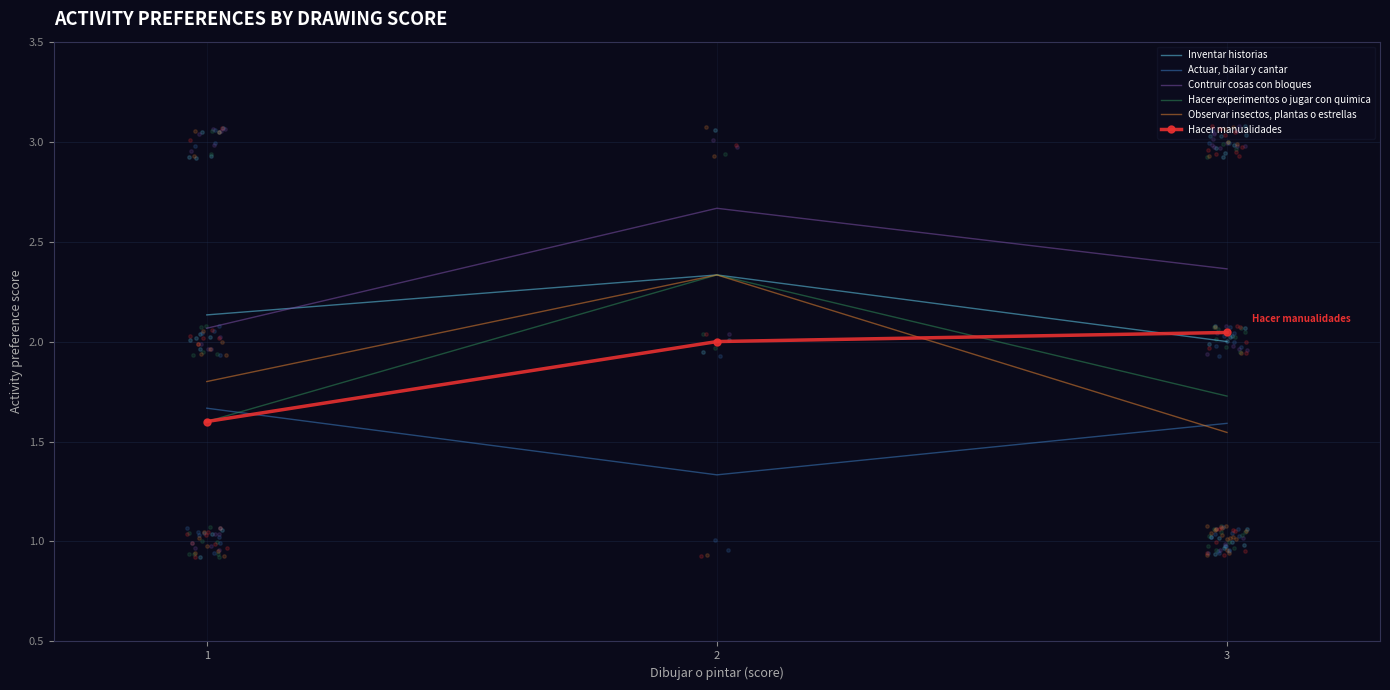

What is the minimum value shown in the chart?

1.3